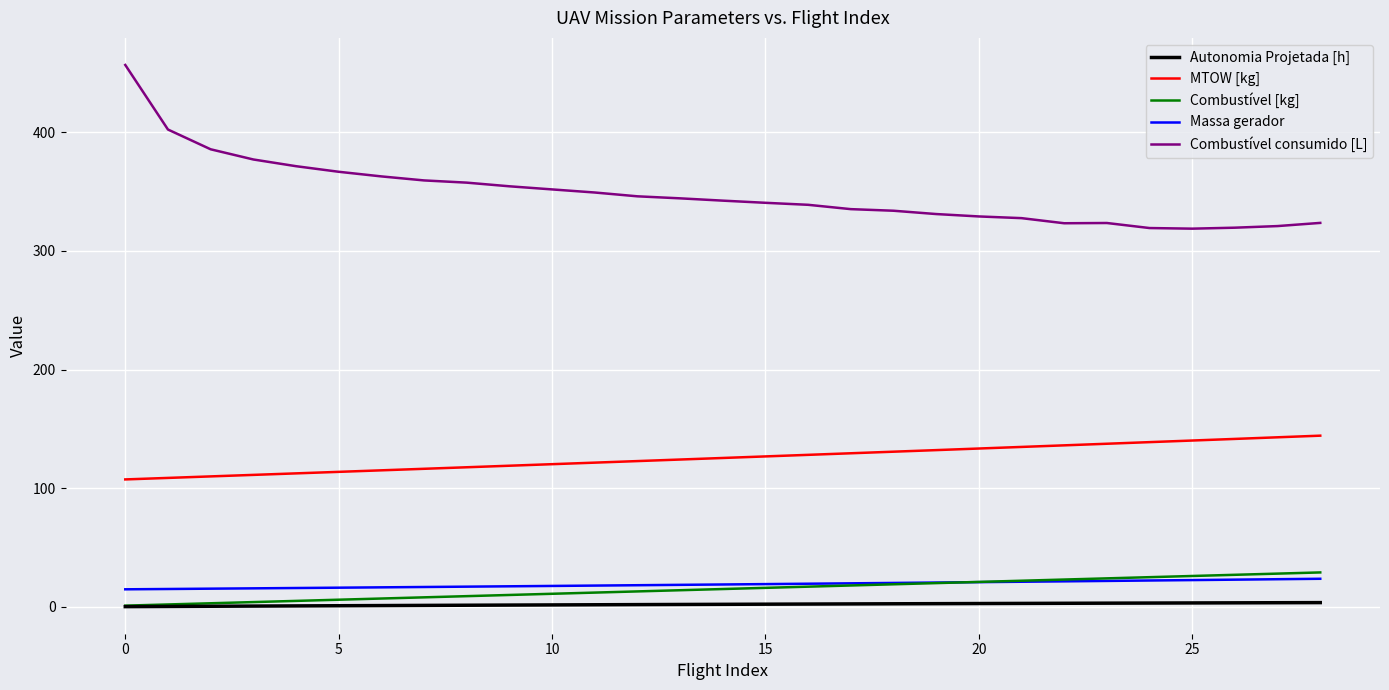

What is the greatest value displayed?

456.8